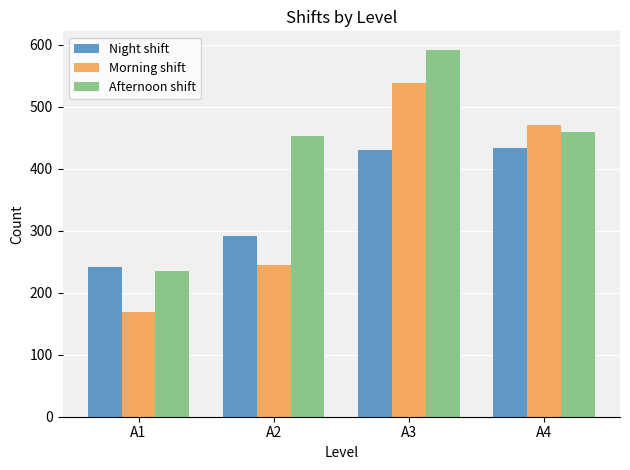

How many categories are shown in the chart?

4